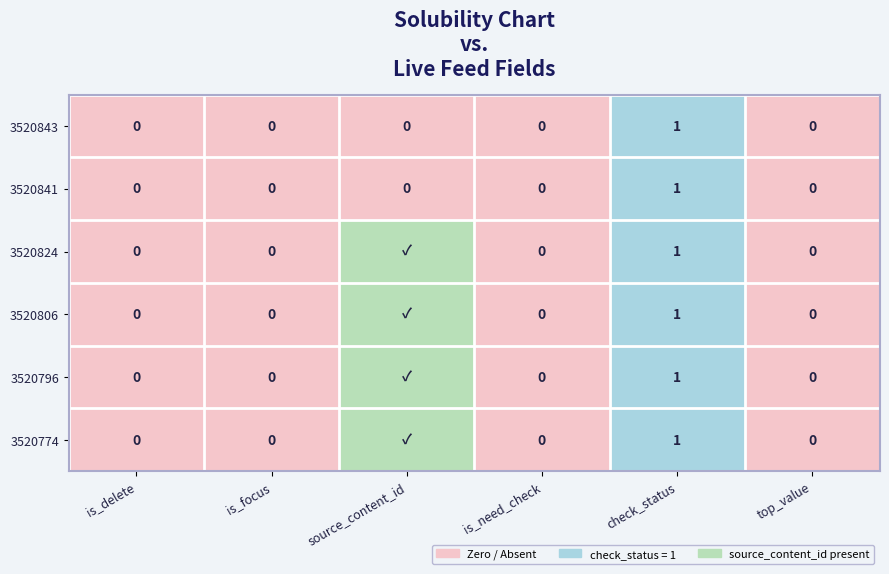

How many 3520843 values are between 0 and 1?

6